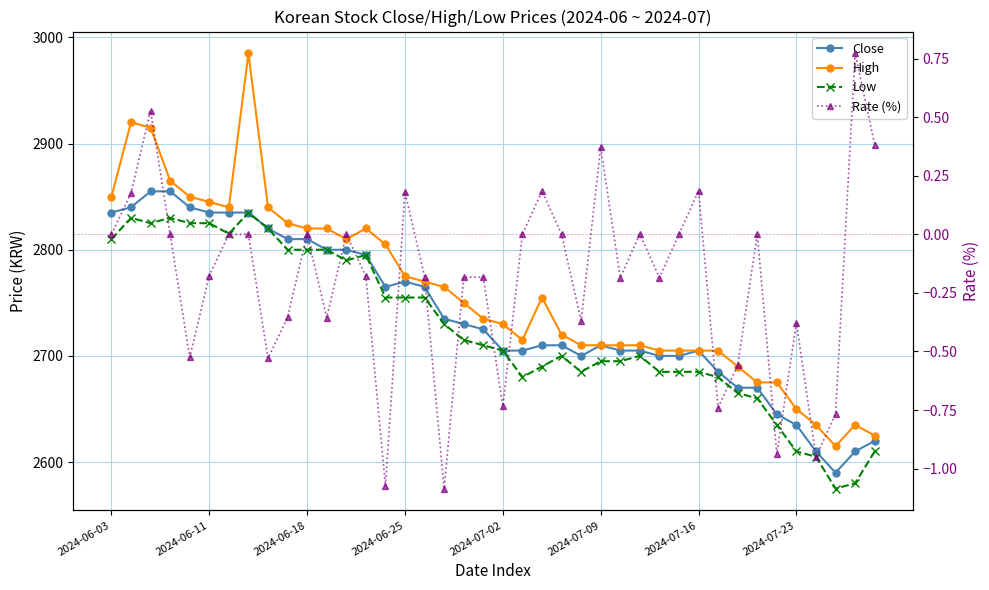

What is the difference between the maximum and second lowest values in the Close series?

245.0